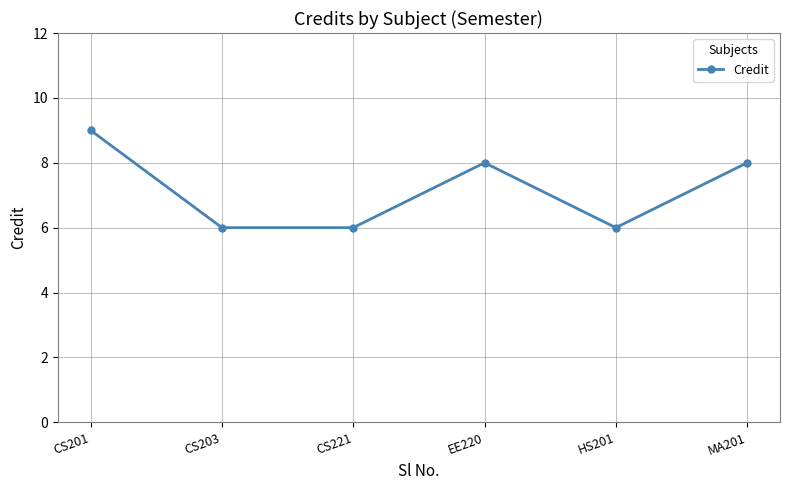

Reading right to left, extract all data points from this chart.

8	6	8	6	6	9